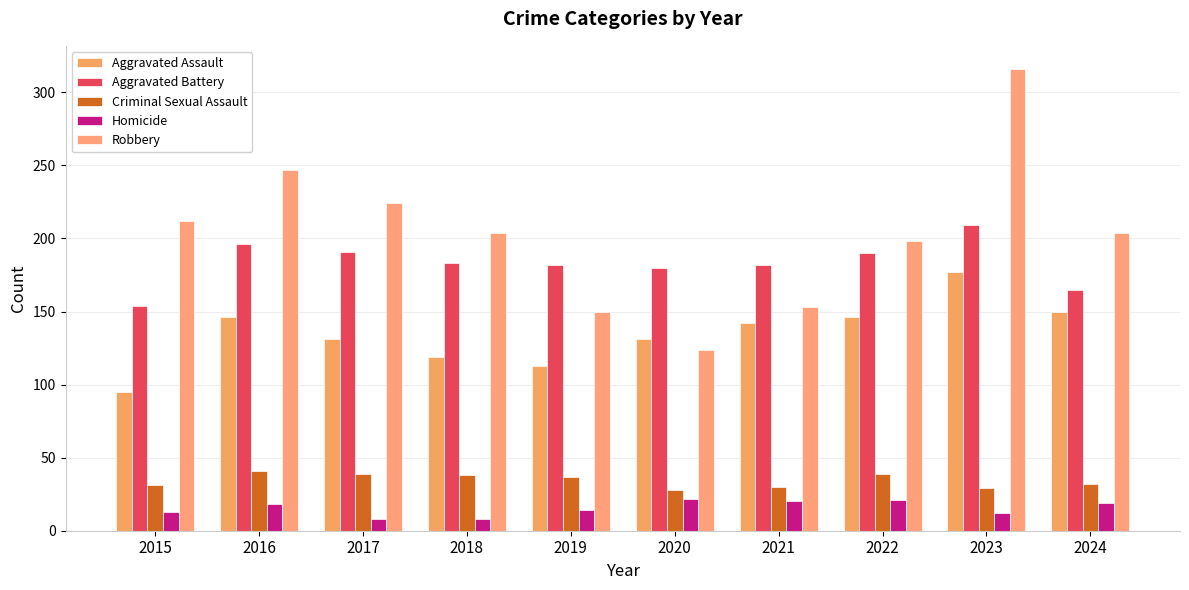

What are all the series names shown in the legend?

Aggravated Assault, Aggravated Battery, Criminal Sexual Assault, Homicide, Robbery